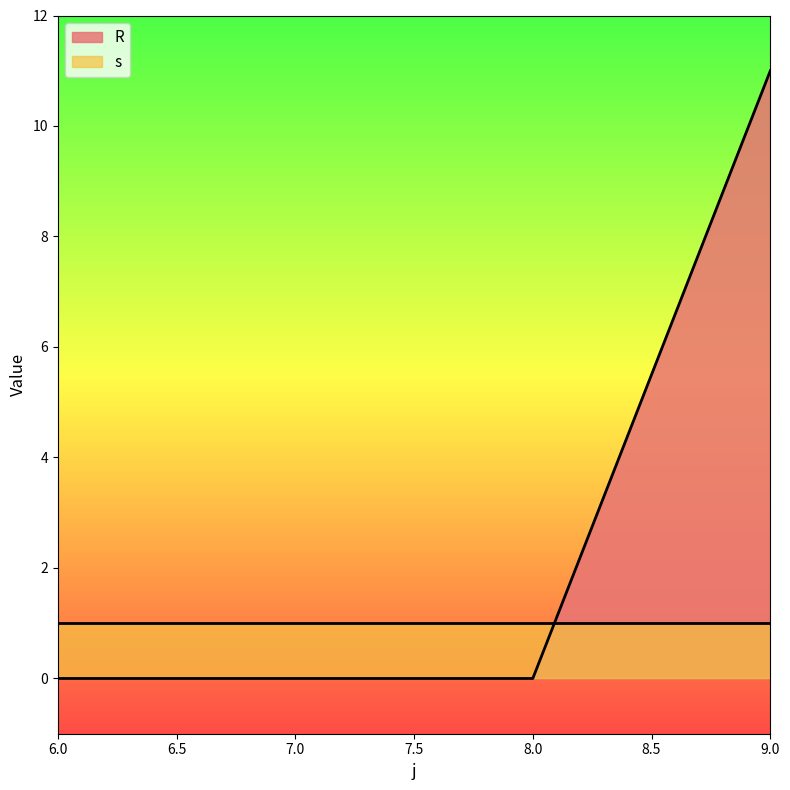

Between 6 and 7, which is larger?

6